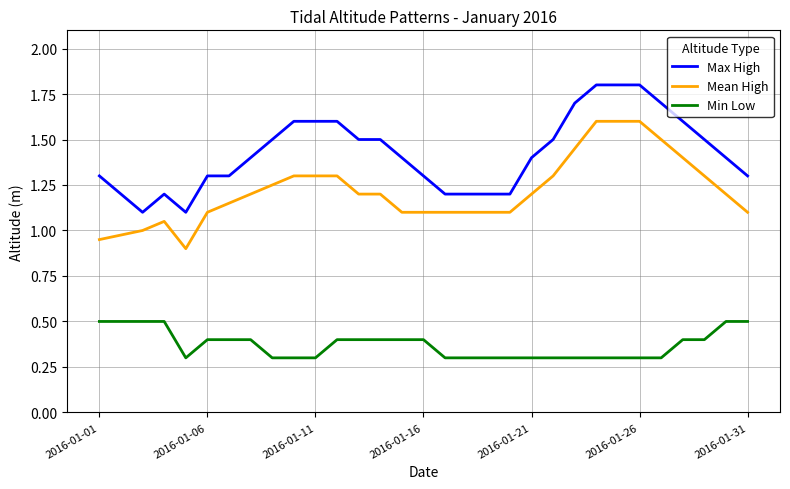

True or false: Min Low and Max High cross at least once.

False